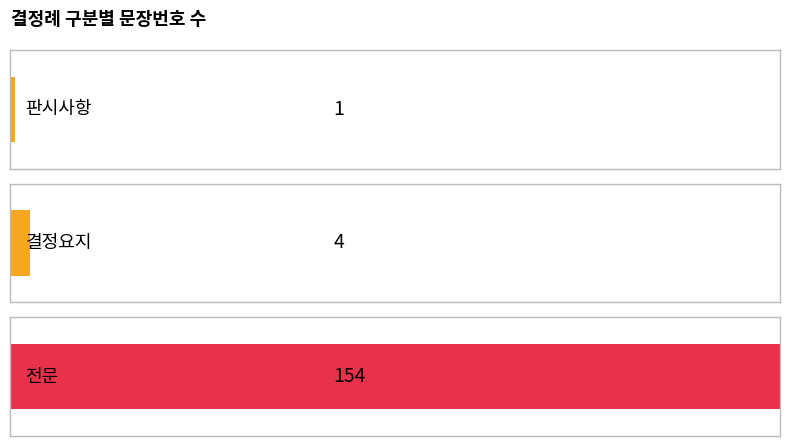

What is the sum of the 문장번호 합계 values at 0 and 1?

5